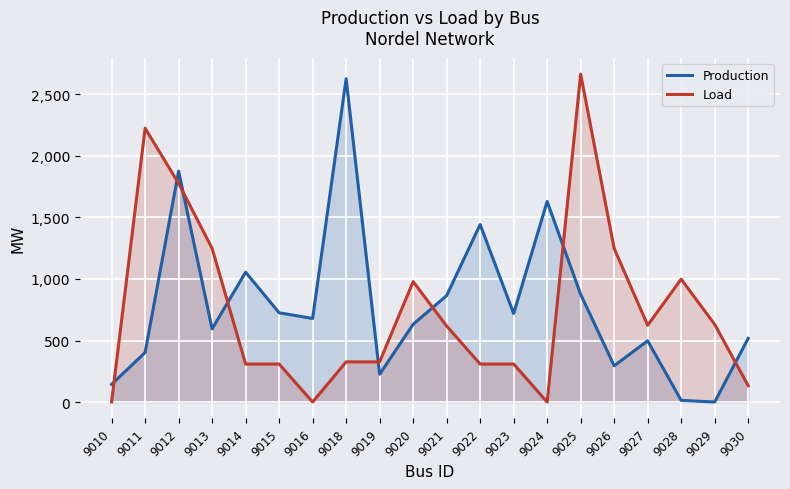

List the labels in order of Production value, largest first.

9018, 9012, 9024, 9022, 9014, 9025, 9021, 9015, 9023, 9016, 9020, 9013, 9030, 9027, 9011, 9026, 9019, 9010, 9028, 9029